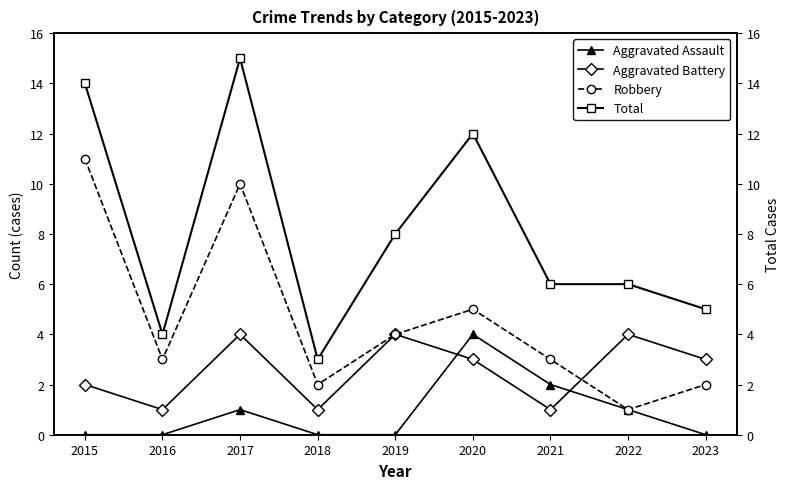

How many positive values does the Aggravated Assault series have?

4